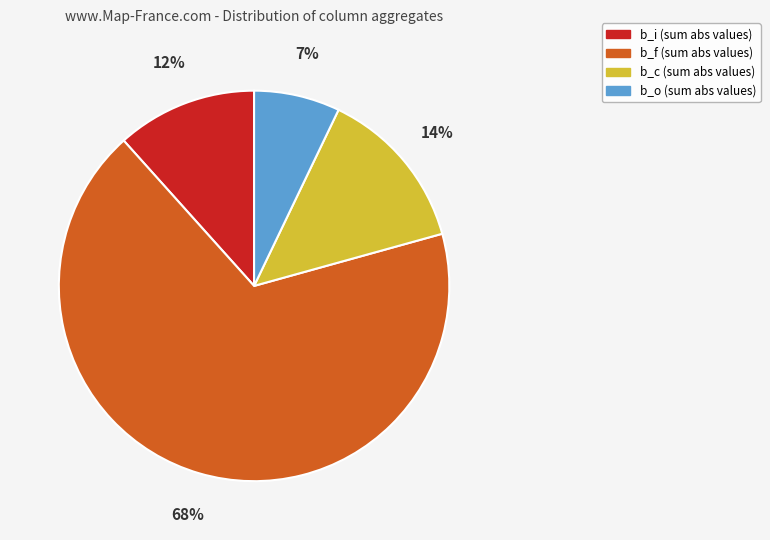

To the nearest percent, what is the average slice percentage?

25%